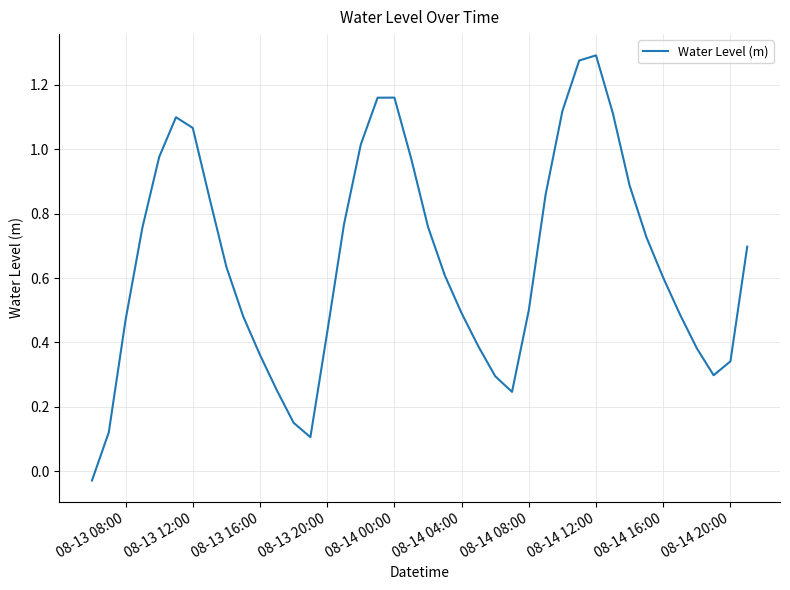

Is it true that the value at 08-14 04:00 is 0.5?

True